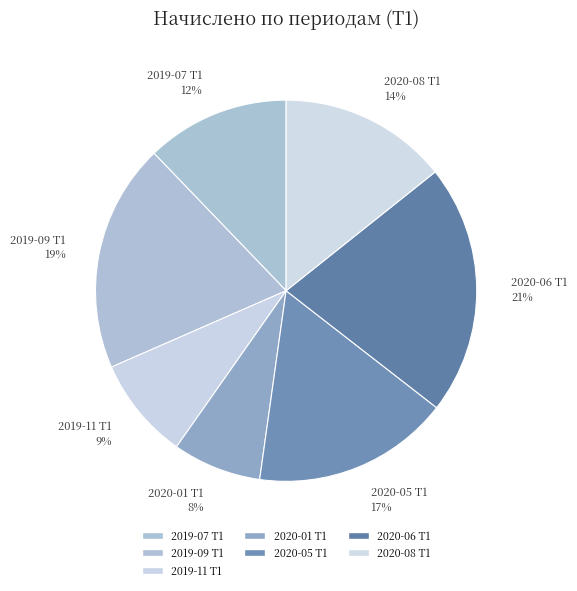

How many slices are in this pie chart?

7